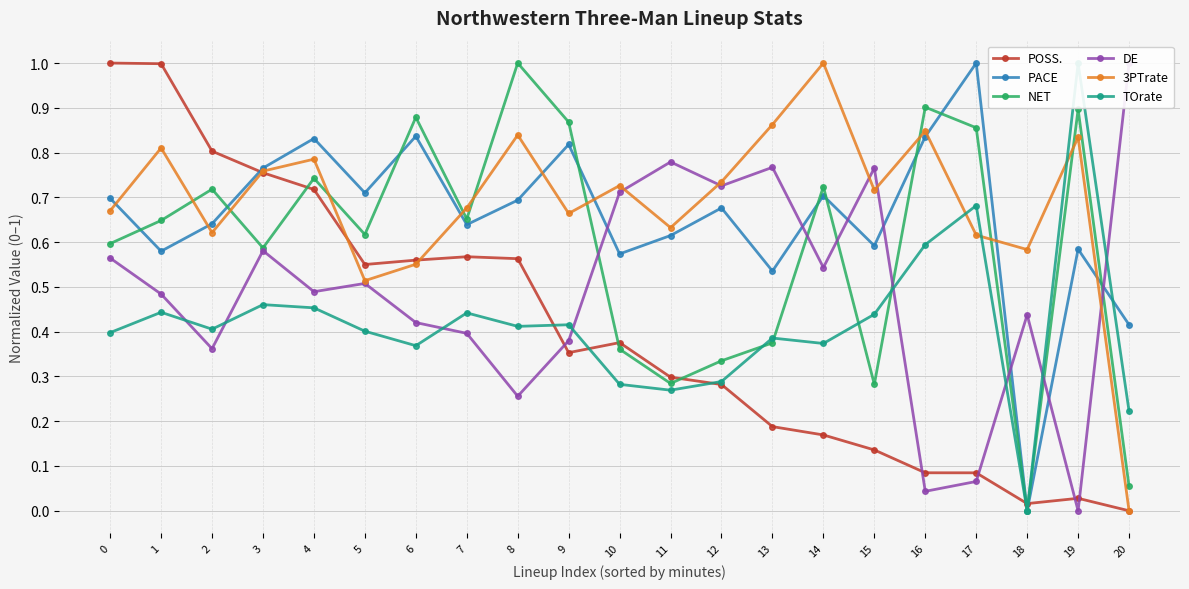

What is the difference between the maximum and minimum values in the DE series?

1.0